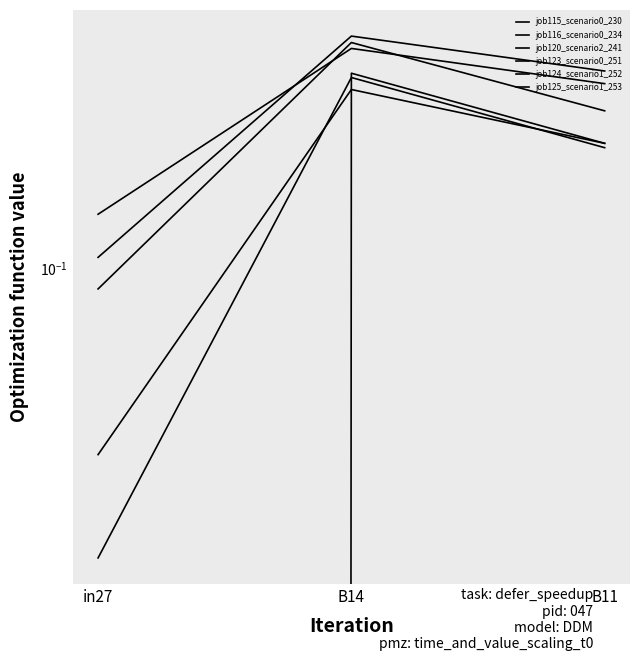

Count the number of data series in this chart.

6